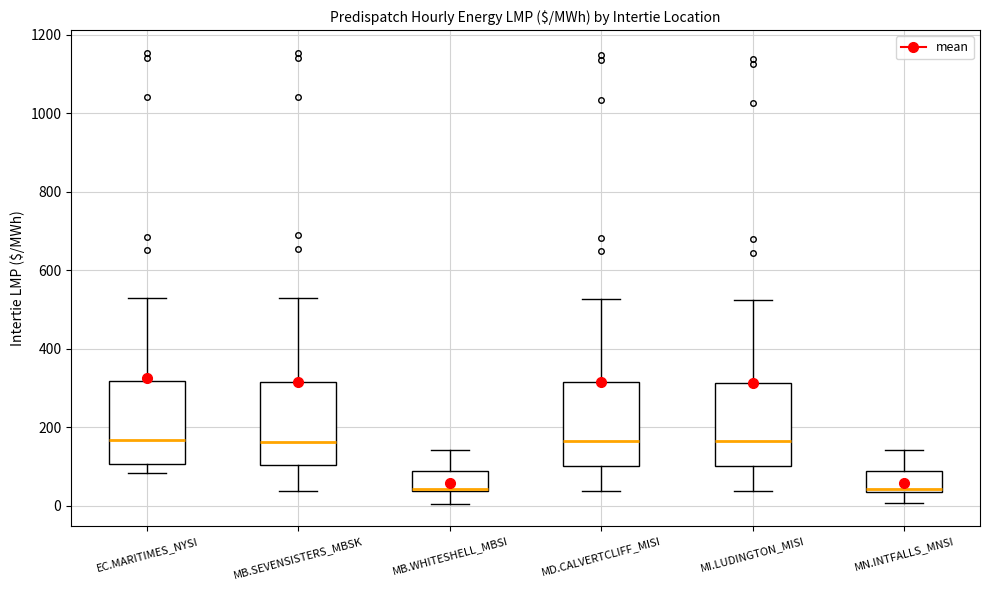

Where is the upper edge of the box for MN.INTFALLS_MNSI on the y-axis? The values are not printed on the chart, so give them approximately, as read against the axis.

80